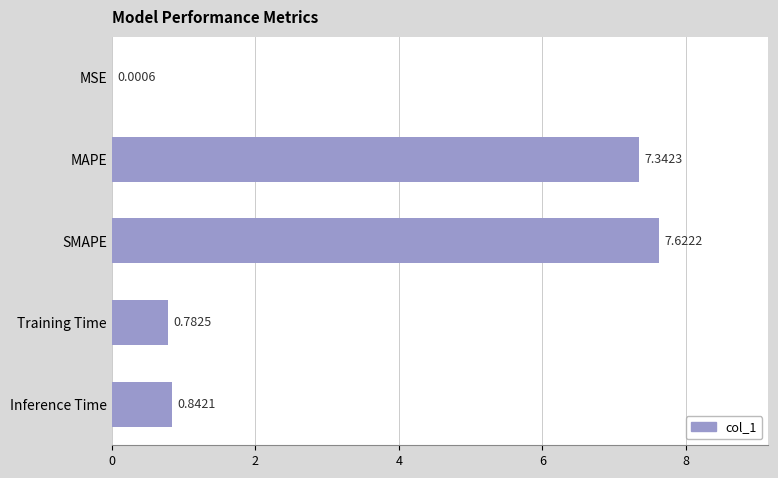

At which category does the chart reach its peak across all series?

SMAPE